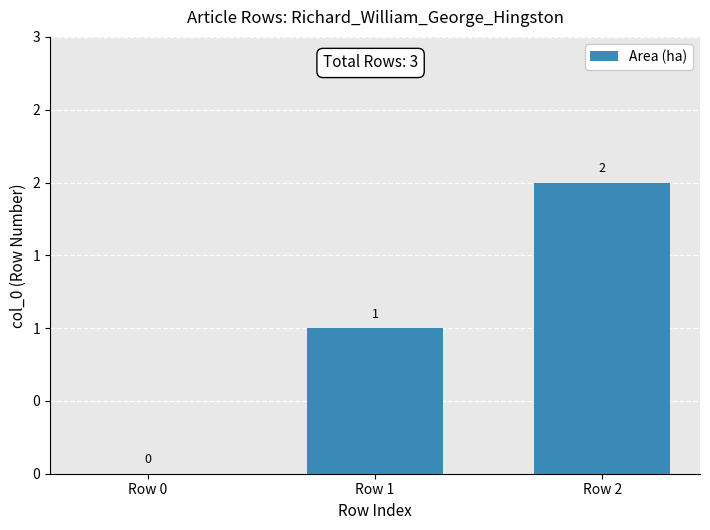

What is the greatest value displayed?

2